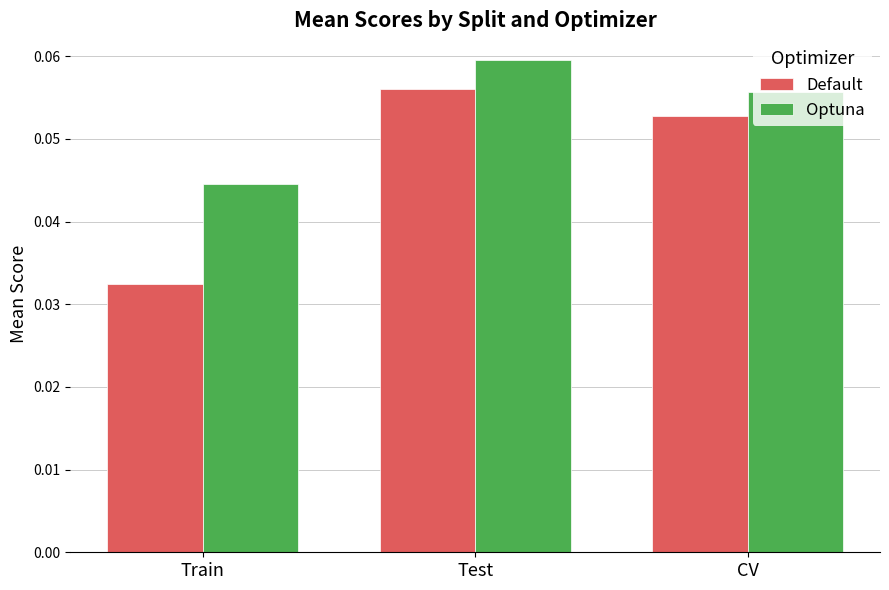

What is the label of the 1st bar from the right?

CV